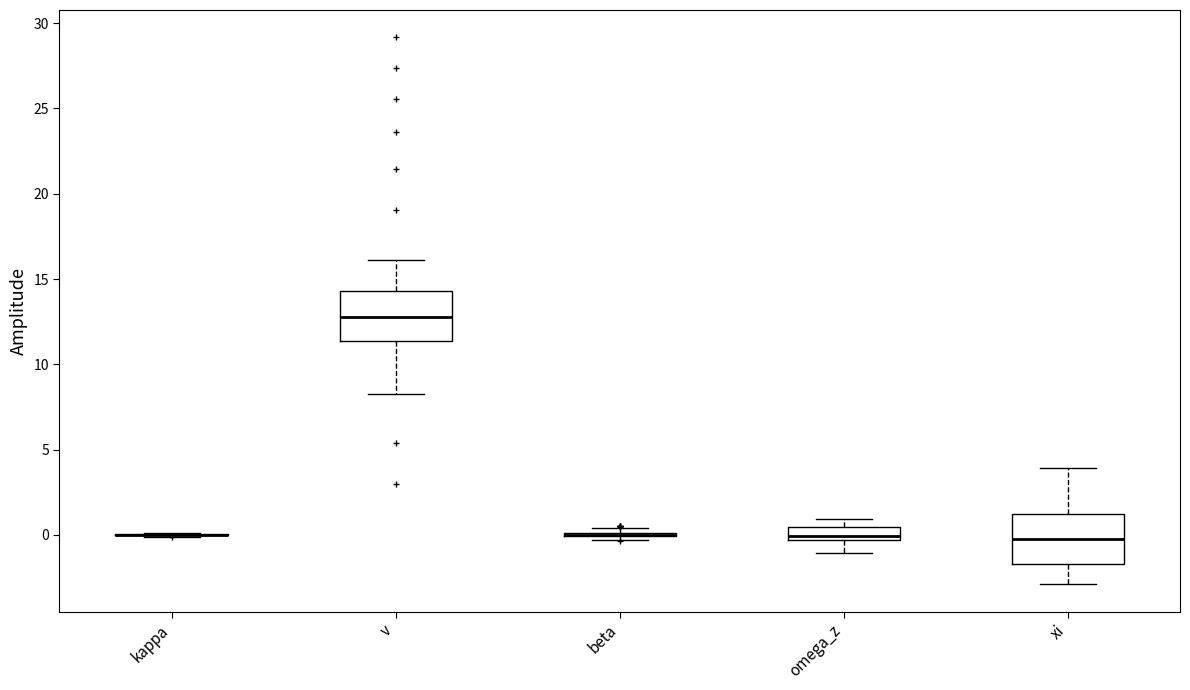

Where does the upper whisker of the box for xi end on the y-axis? The values are not printed on the chart, so give them approximately, as read against the axis.

4.0